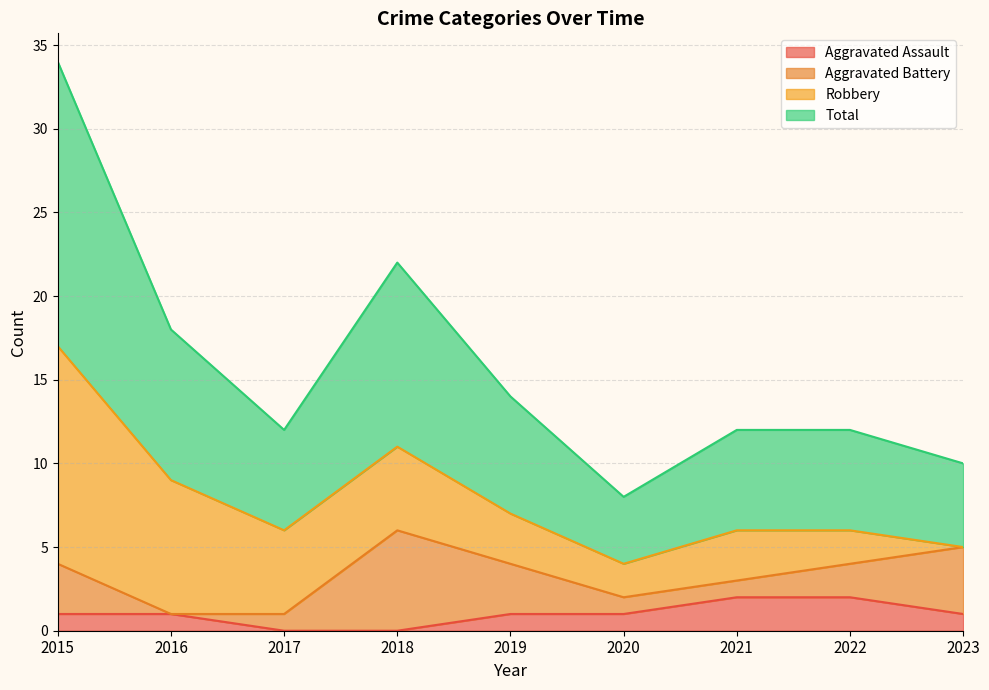

What is the total value across all series at 2018?

11